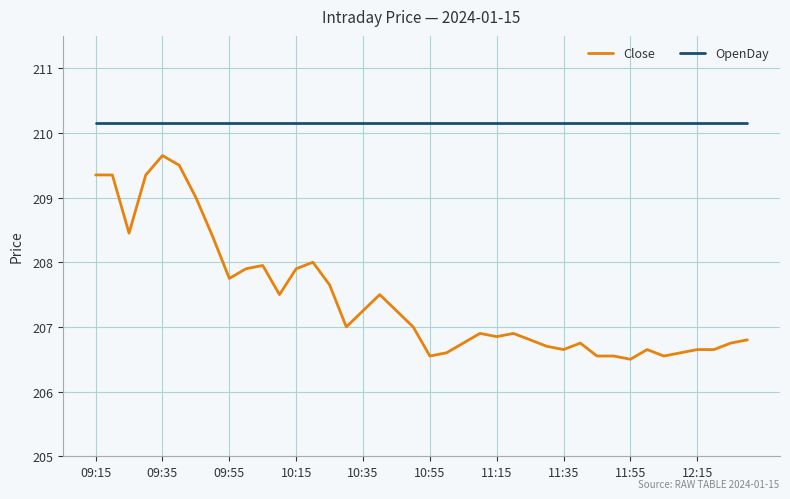

What is the lowest value of the Close series?

206.5